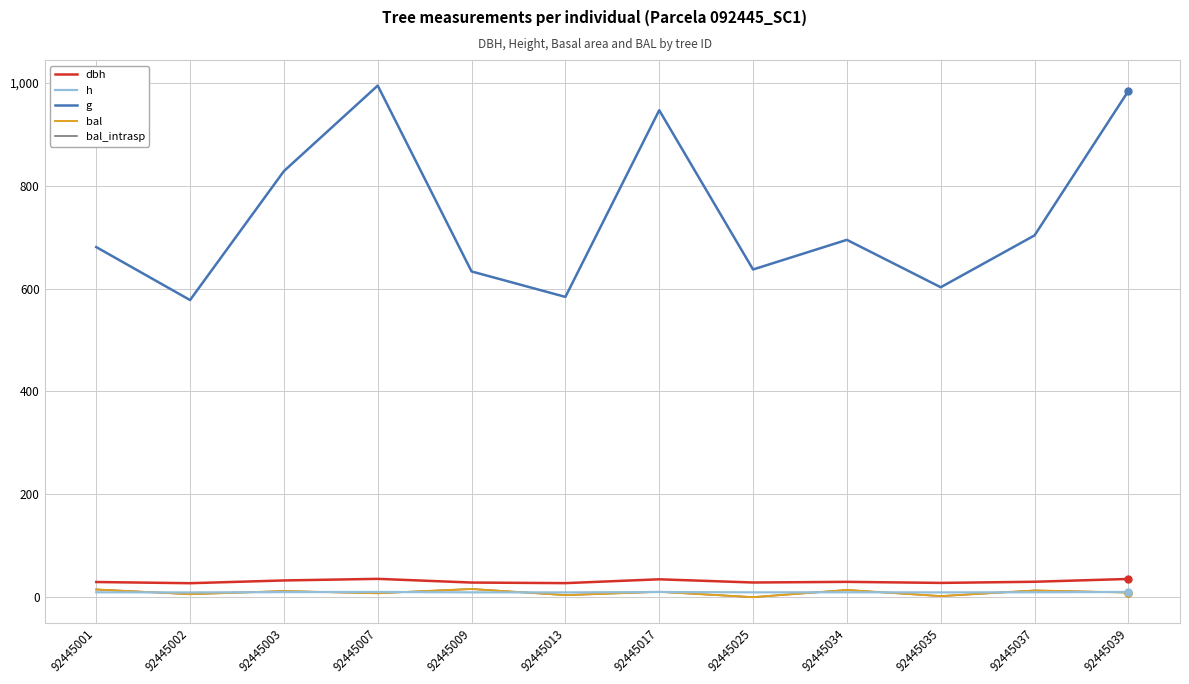

What is the spread (max minus min) of values at 92445039?

975.2